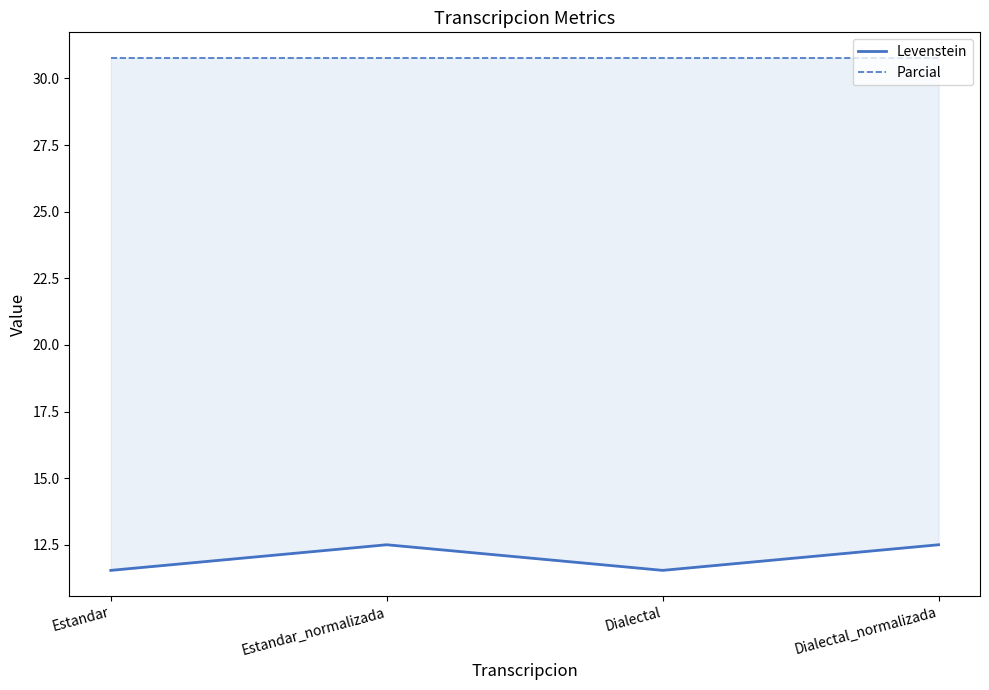

Which series has the widest spread of values?

Levenstein